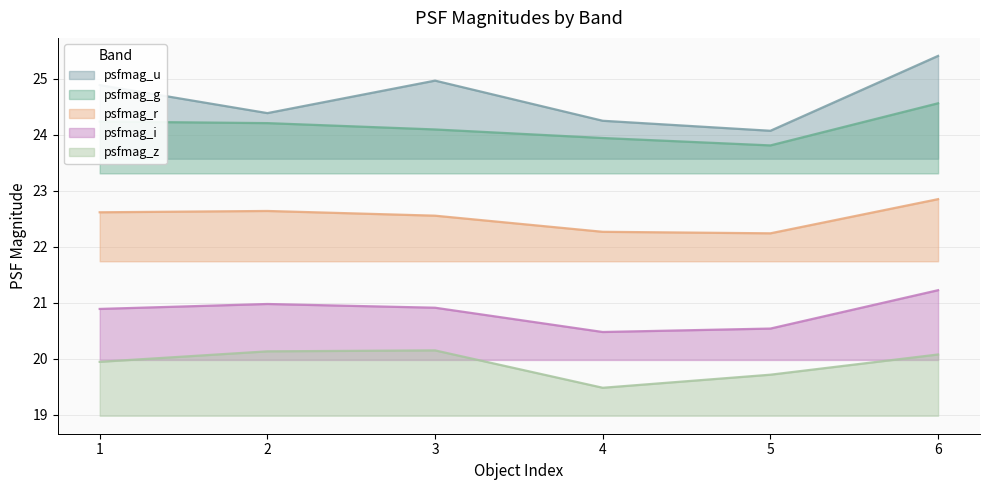

At which category is the sum across all series the highest?

6